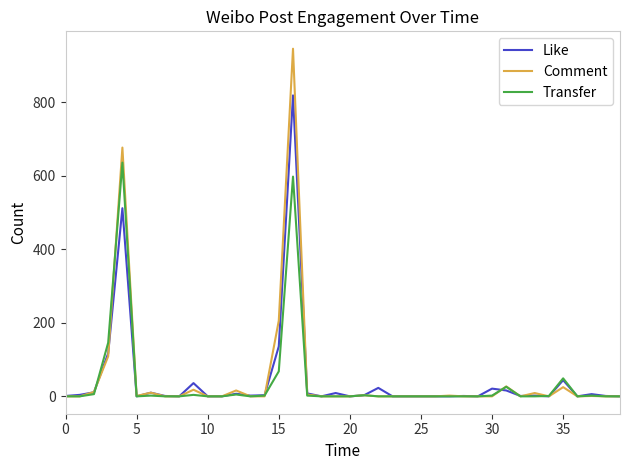

At how many categories does at least one series exceed 354?

2